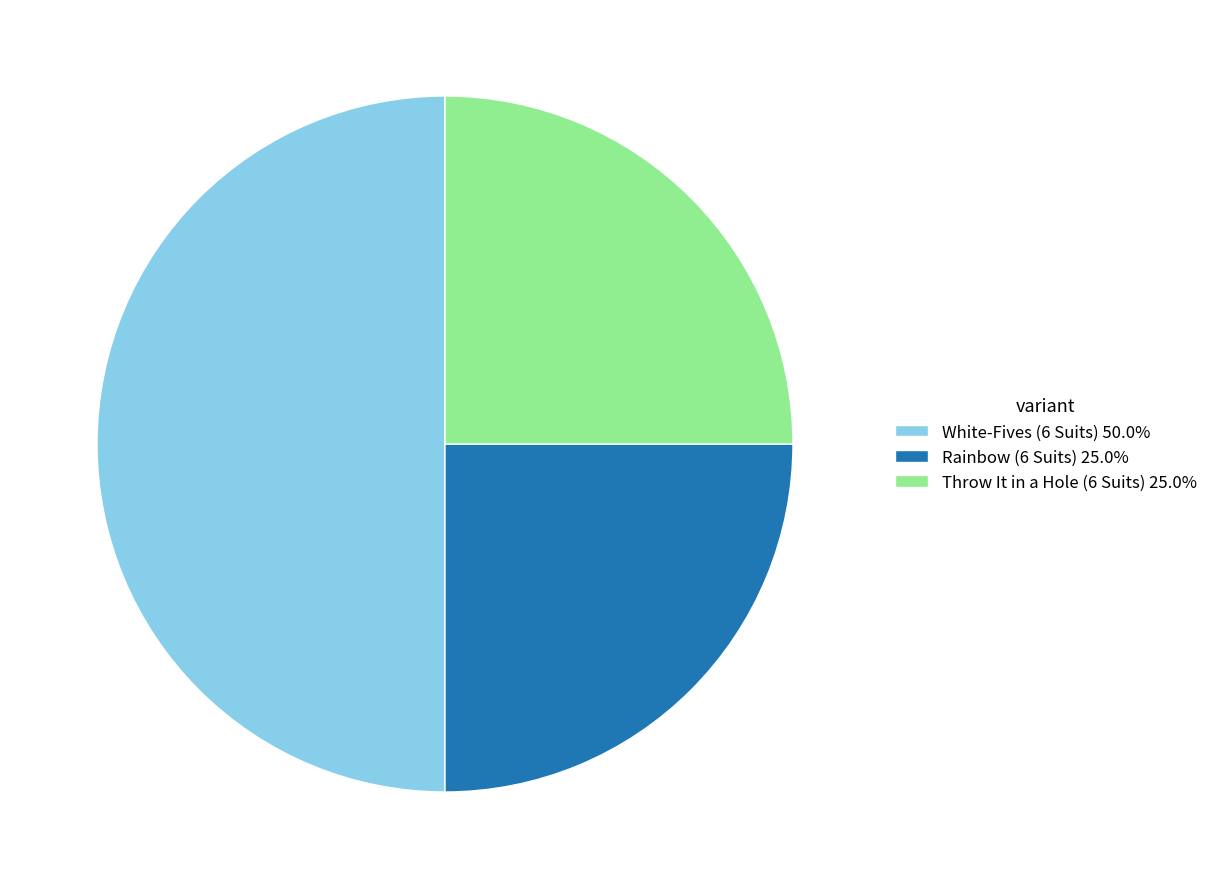

Count the number of slices in the pie.

3